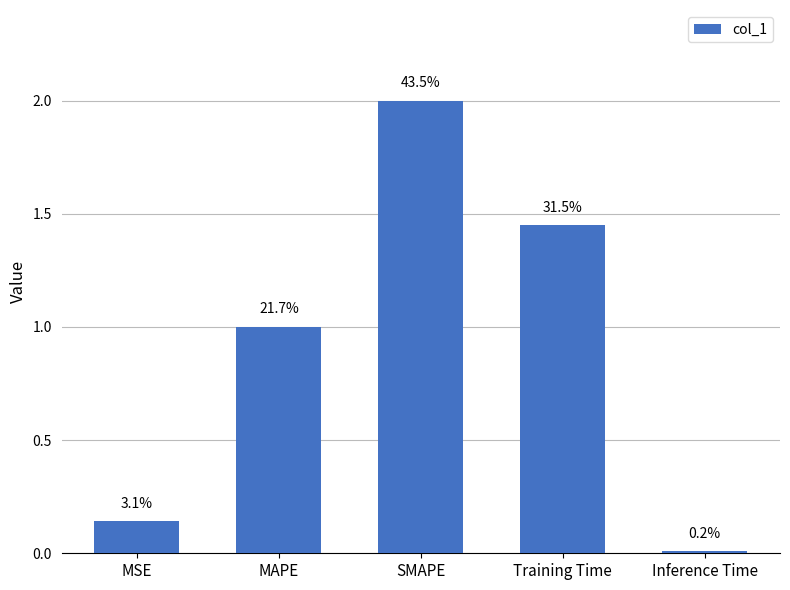

What is the difference between the maximum and minimum values?

2.0